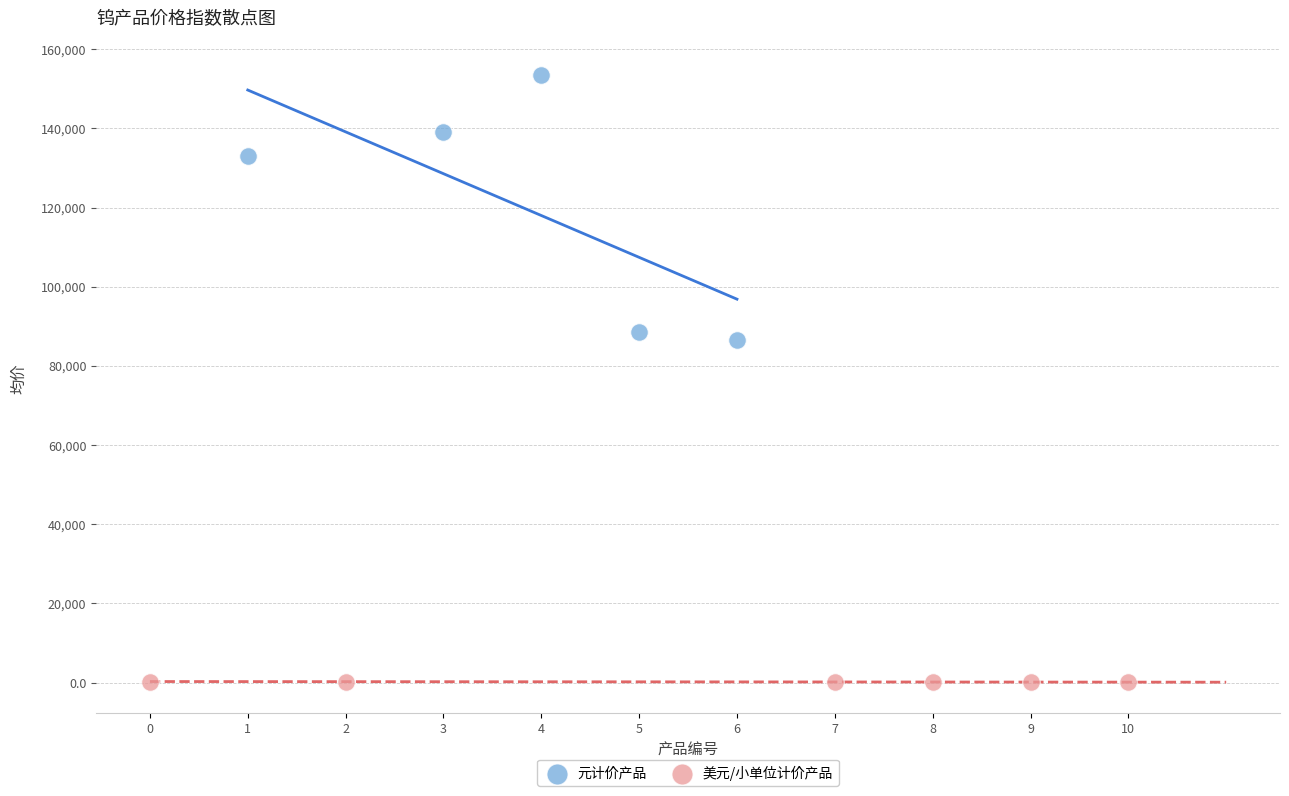

Which series has the widest spread of Y values?

元计价产品